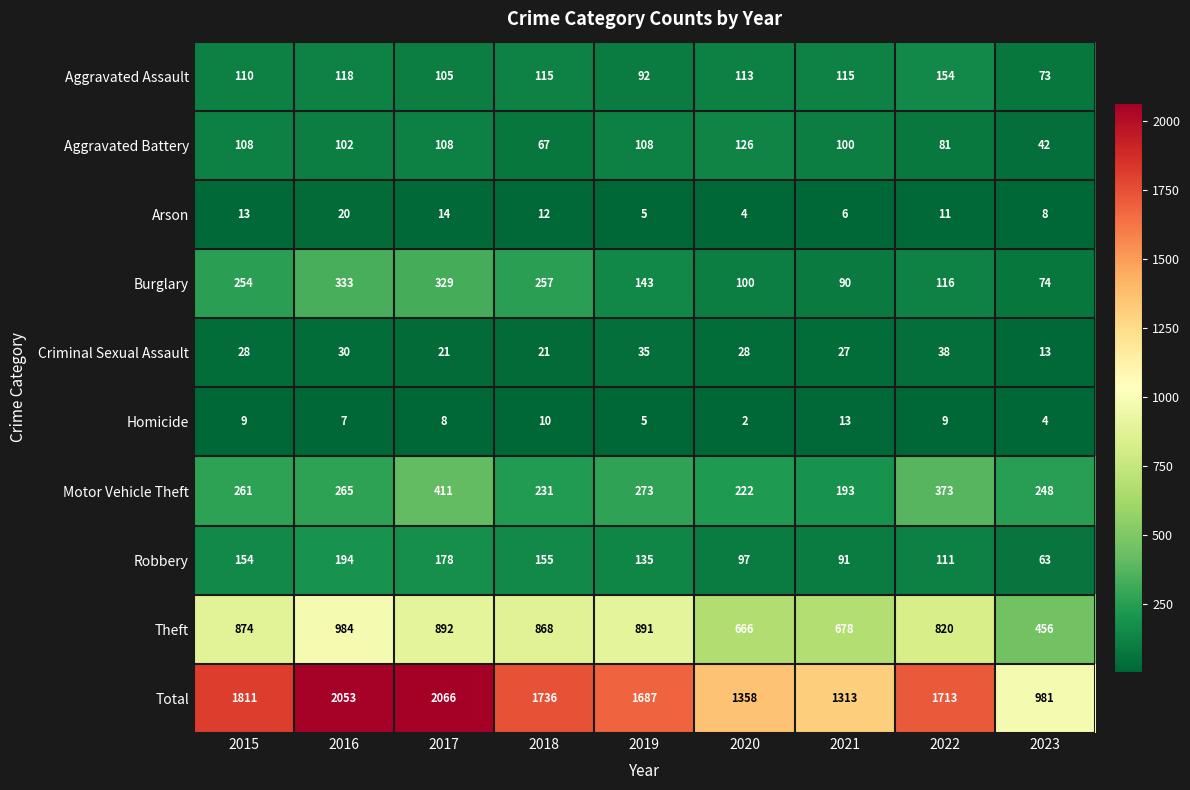

At which category is the sum across all series the highest?

2017